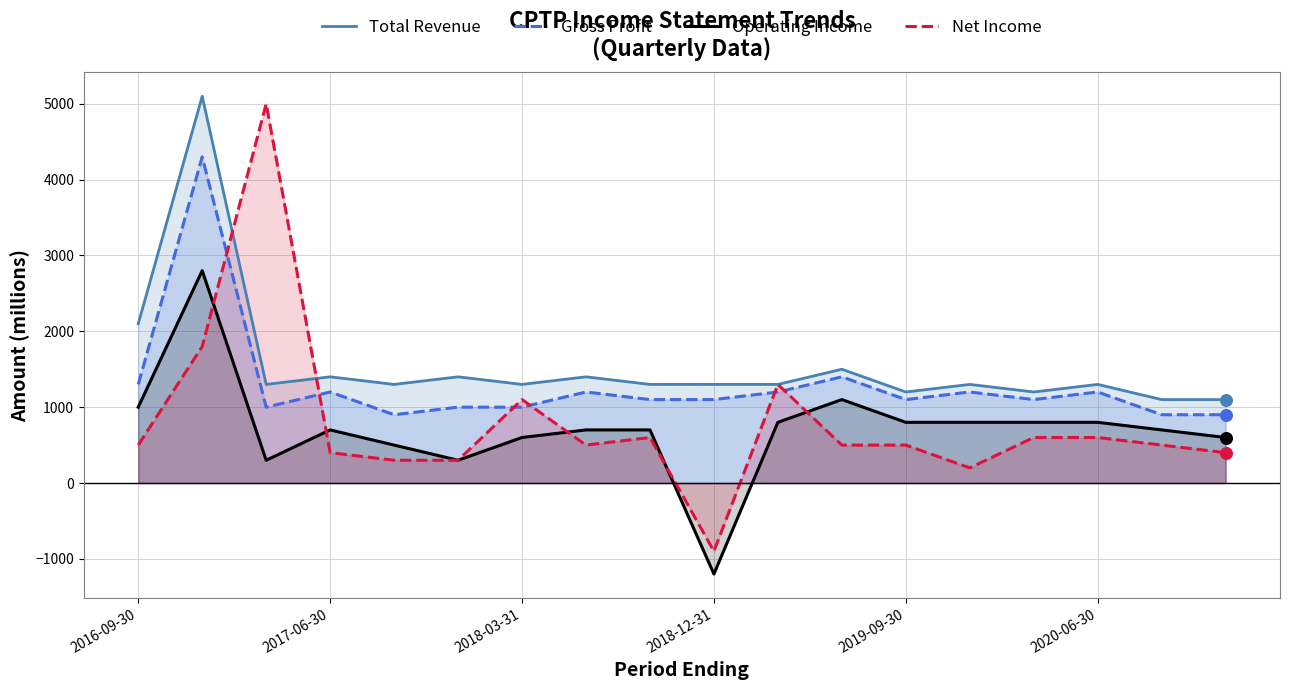

True or false: Gross Profit and Operating Income intersect in this chart.

False